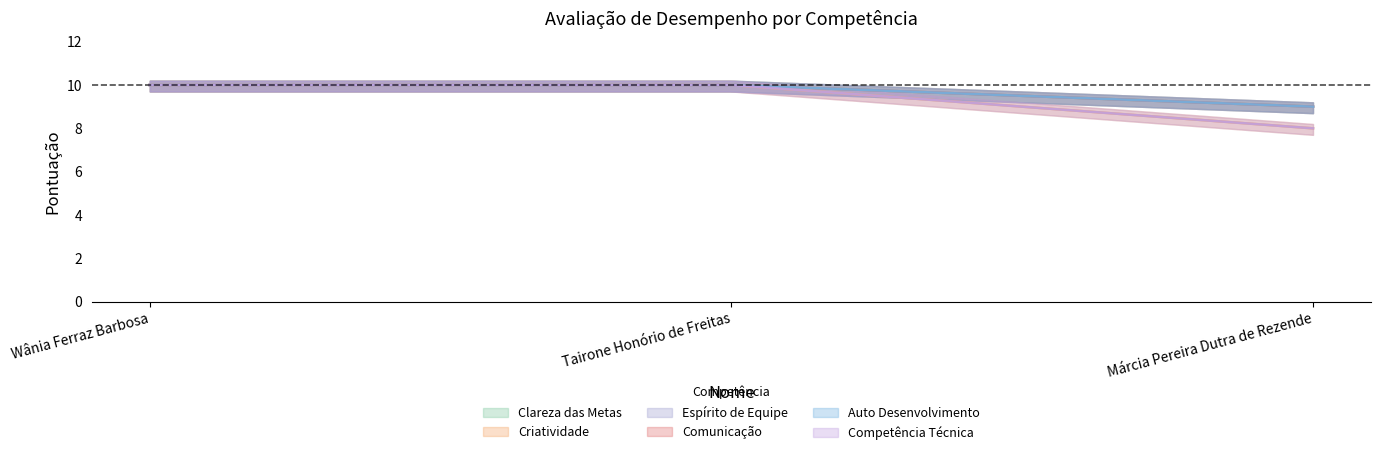

What is the sum of all Competência Técnica values?

28